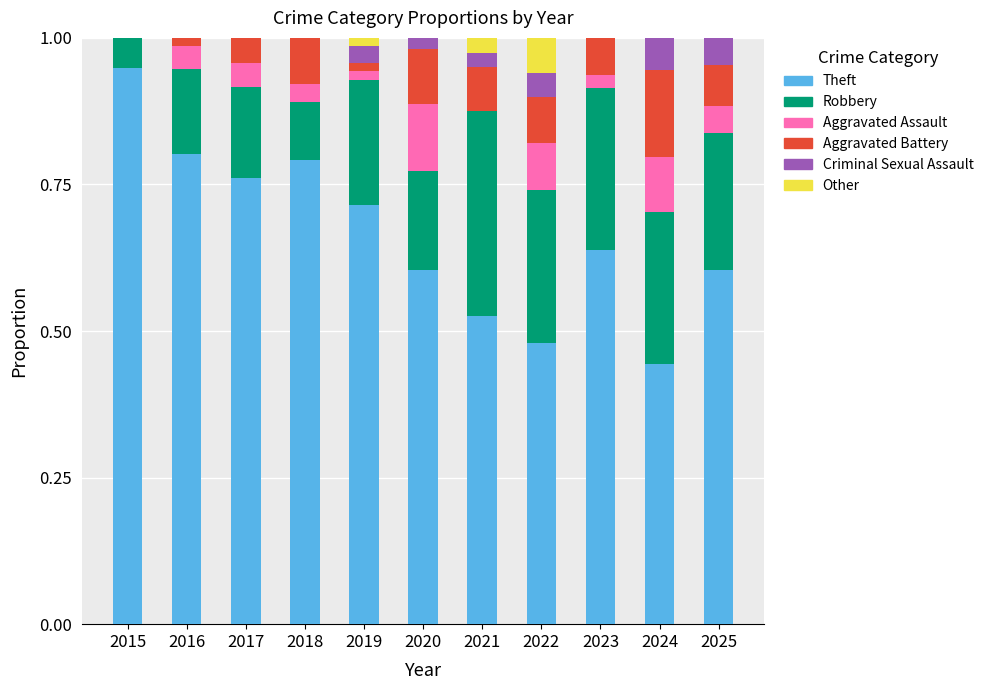

What is the total value across all series at 2025?

1.0